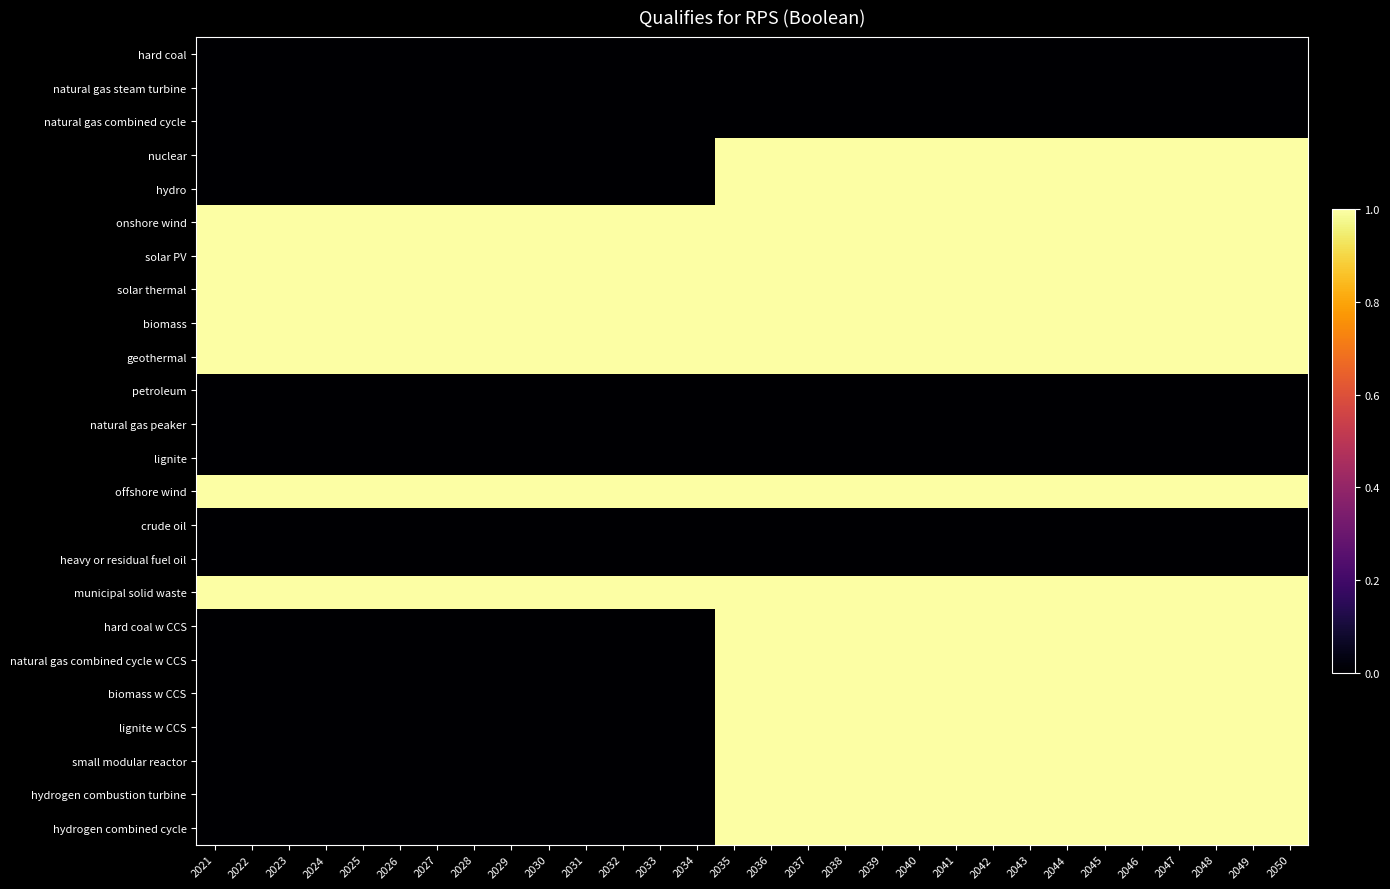

Rank the series at 2025 from highest to lowest value.

onshore wind, solar PV, solar thermal, biomass, geothermal, offshore wind, municipal solid waste, hard coal, natural gas steam turbine, natural gas combined cycle, nuclear, hydro, petroleum, natural gas peaker, lignite, crude oil, heavy or residual fuel oil, hard coal w CCS, natural gas combined cycle w CCS, biomass w CCS, lignite w CCS, small modular reactor, hydrogen combustion turbine, hydrogen combined cycle